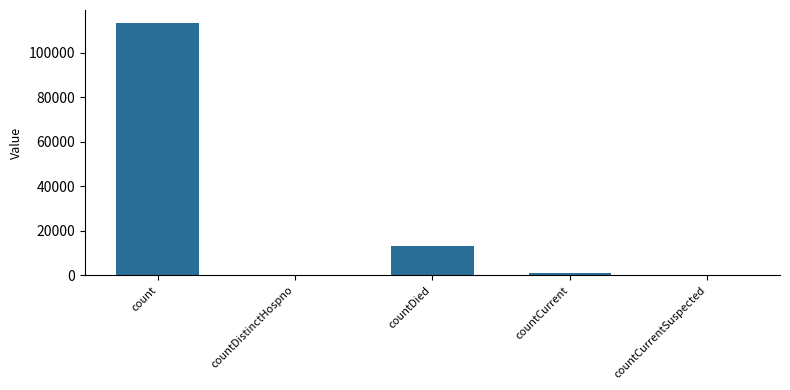

What is the change in value from countDied to countCurrent?

-12201